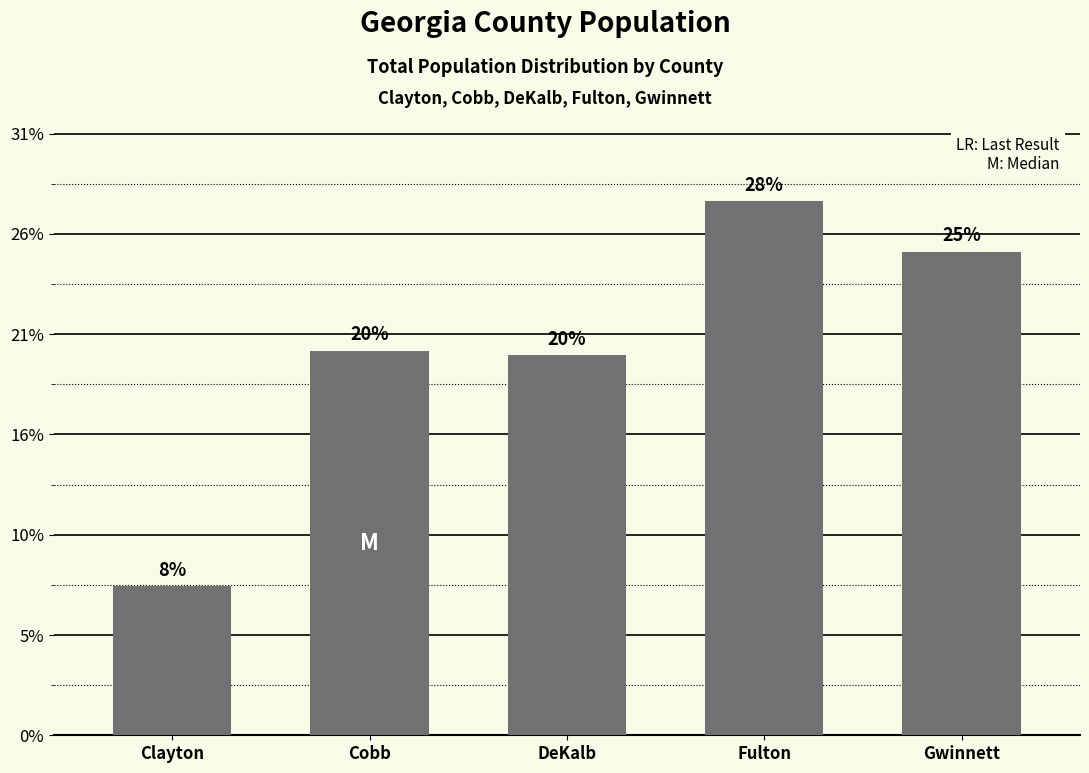

Are the bars horizontal?

No